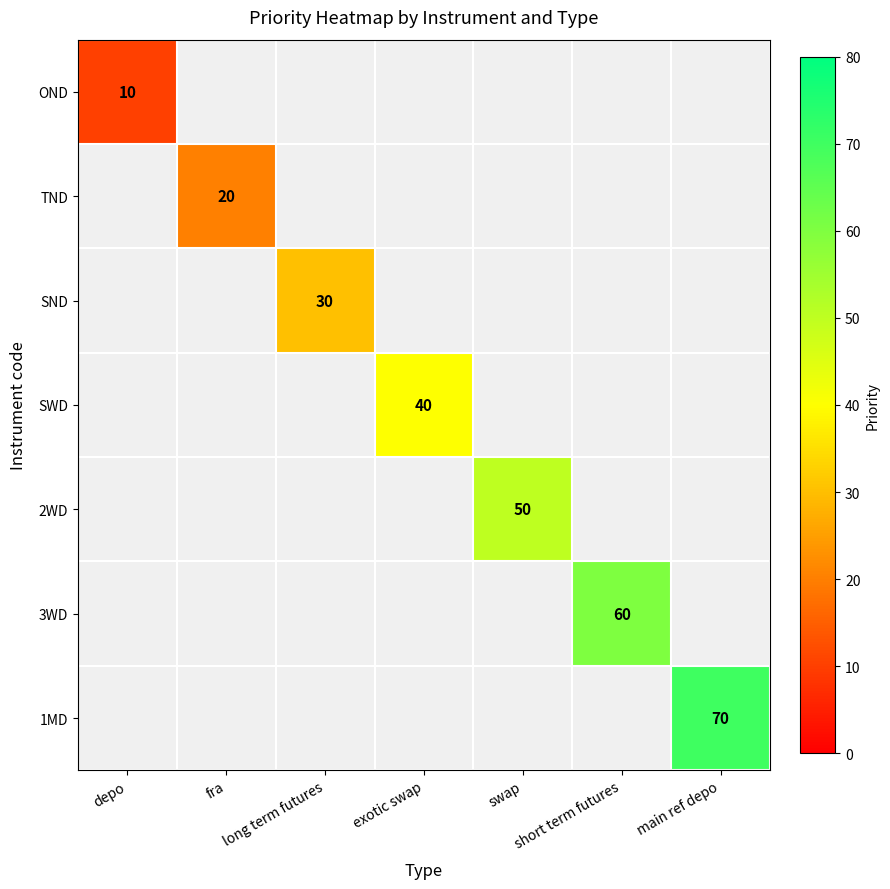

List the series in order of their overall mean, lowest first.

OND, TND, SND, SWD, 2WD, 3WD, 1MD